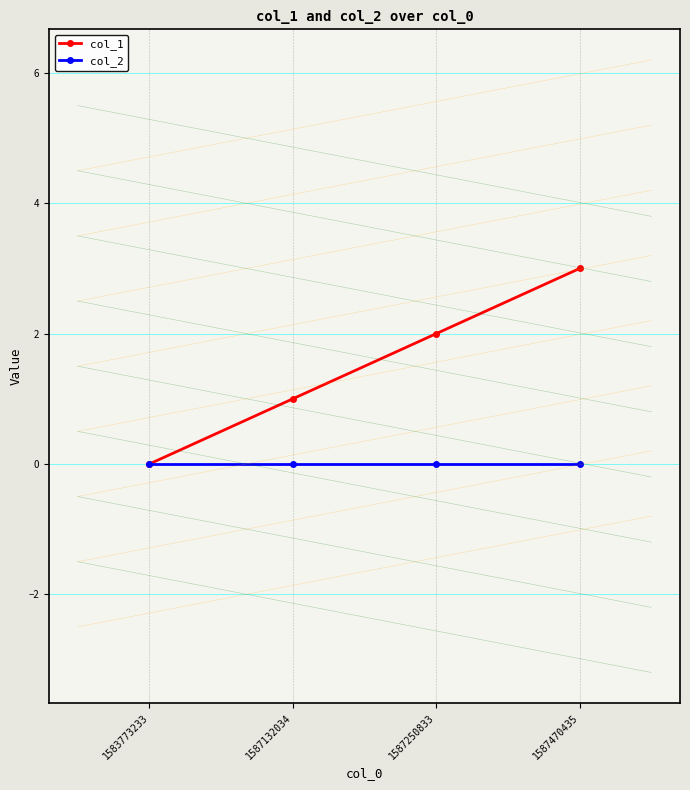

What is the average value of the col_1 series?

2